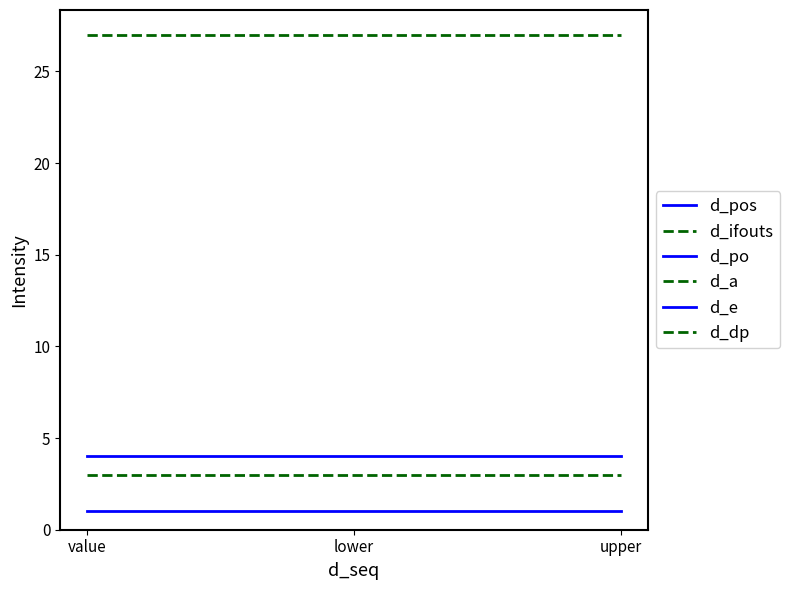

Does the chart display data point markers on the line(s)?

No